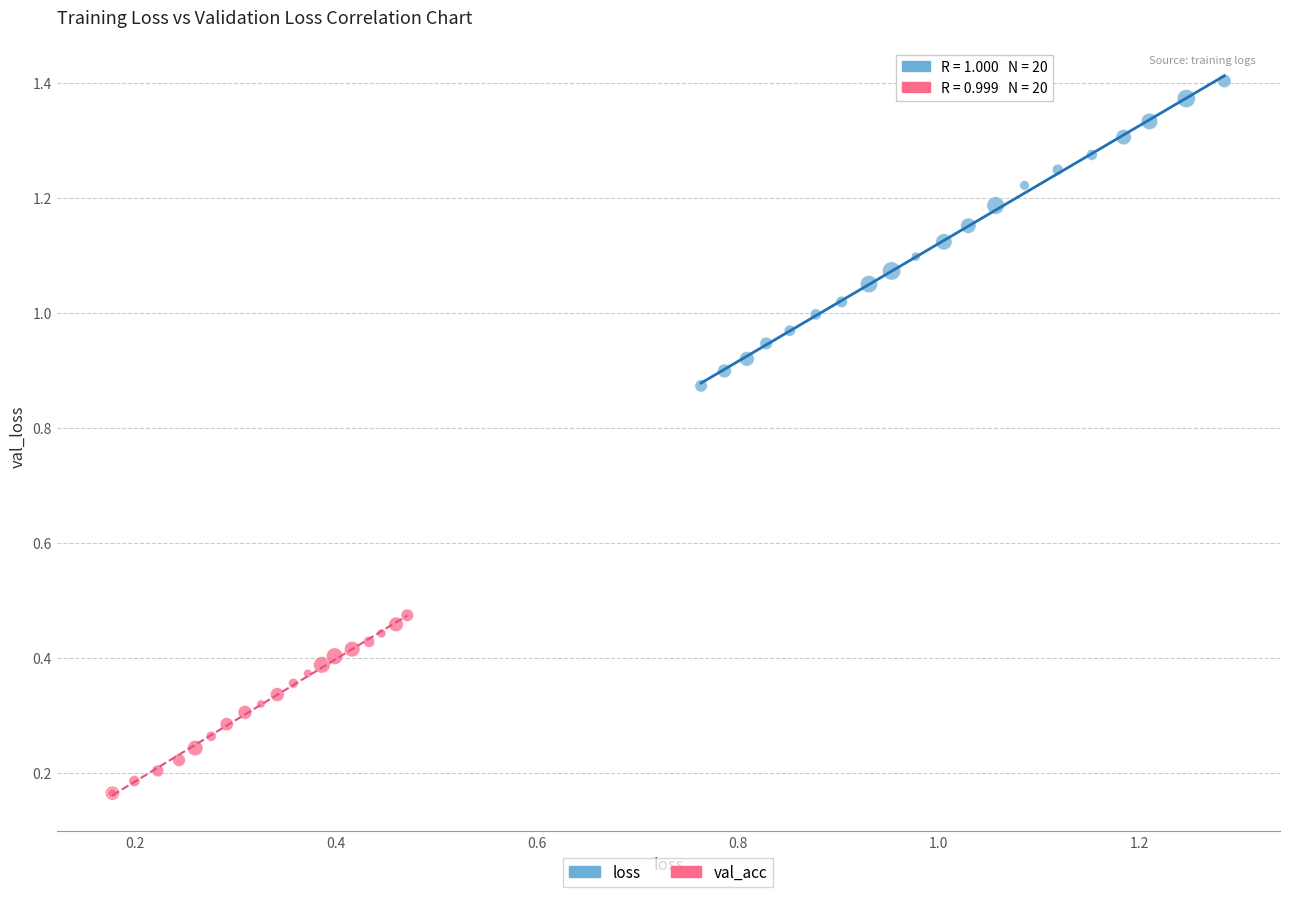

Which series reaches the minimum Y coordinate?

val_acc